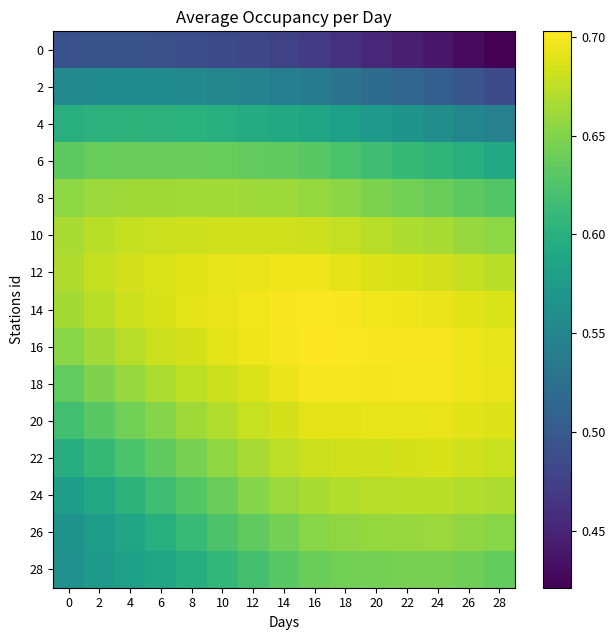

What is the difference between the highest and lowest values at 16?

0.2